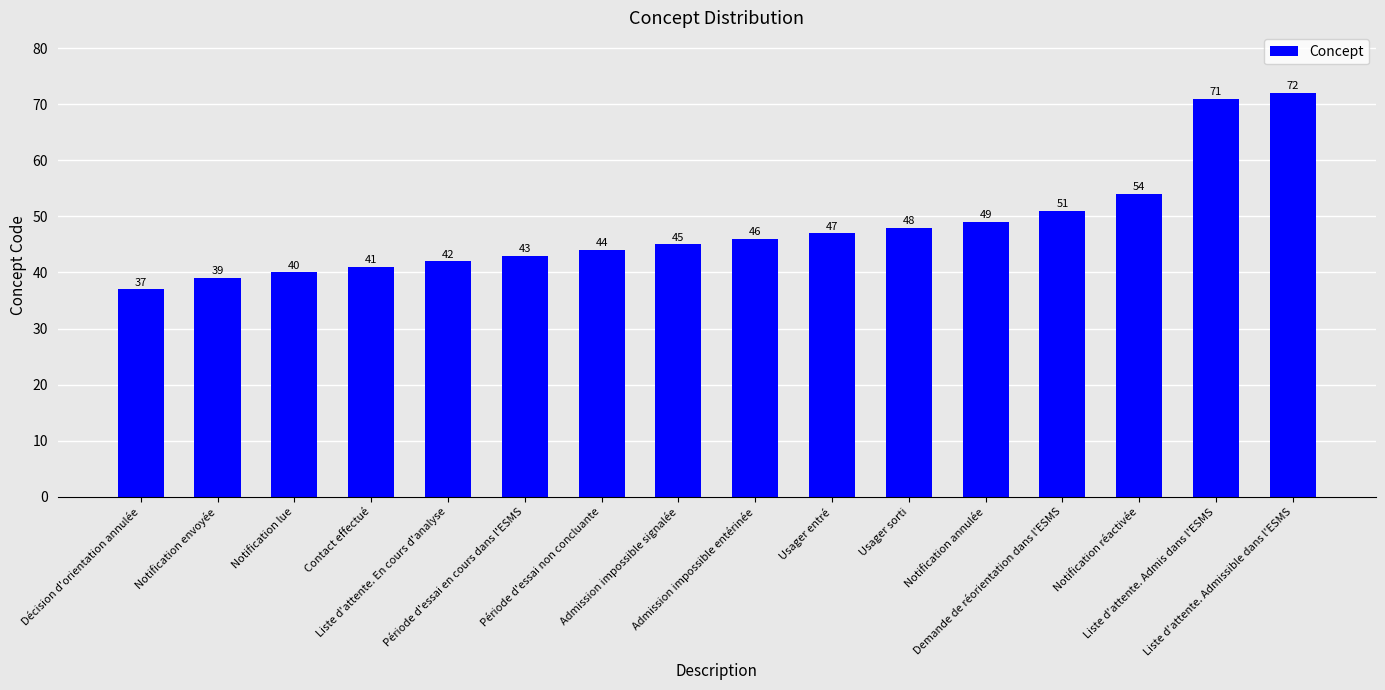

Rank the categories by value from lowest to highest.

Décision d'orientation annulée, Notification envoyée, Notification lue, Contact effectué, Liste d'attente. En cours d'analyse, Période d'essai en cours dans l'ESMS, Période d'essai non concluante, Admission impossible signalée, Admission impossible entérinée, Usager entré, Usager sorti, Notification annulée, Demande de réorientation dans l'ESMS, Notification réactivée, Liste d'attente. Admis dans l'ESMS, Liste d'attente. Admissible dans l'ESMS